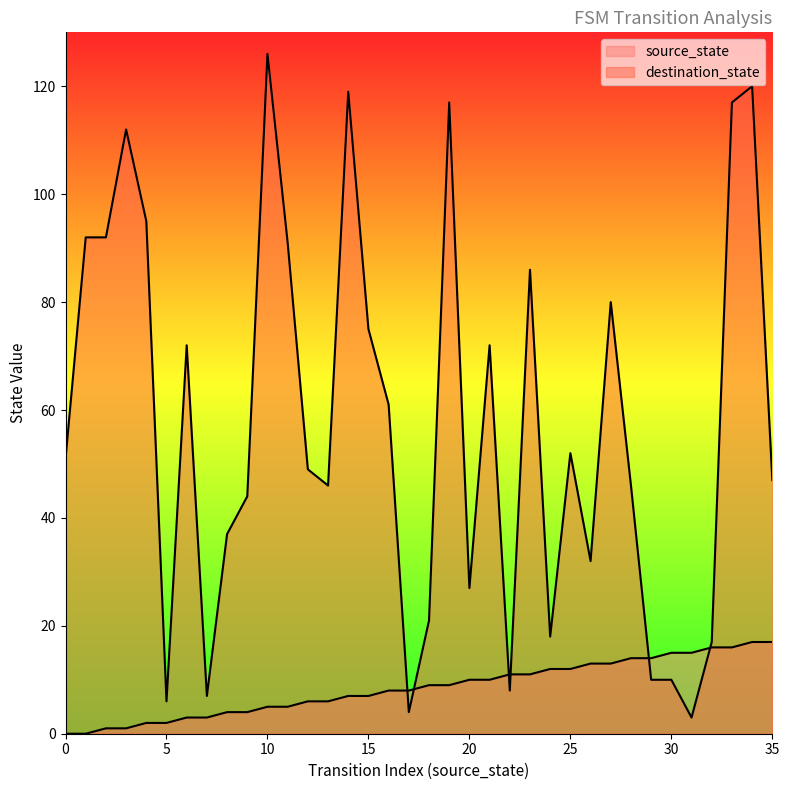

What are all the series names shown in the legend?

source_state, destination_state